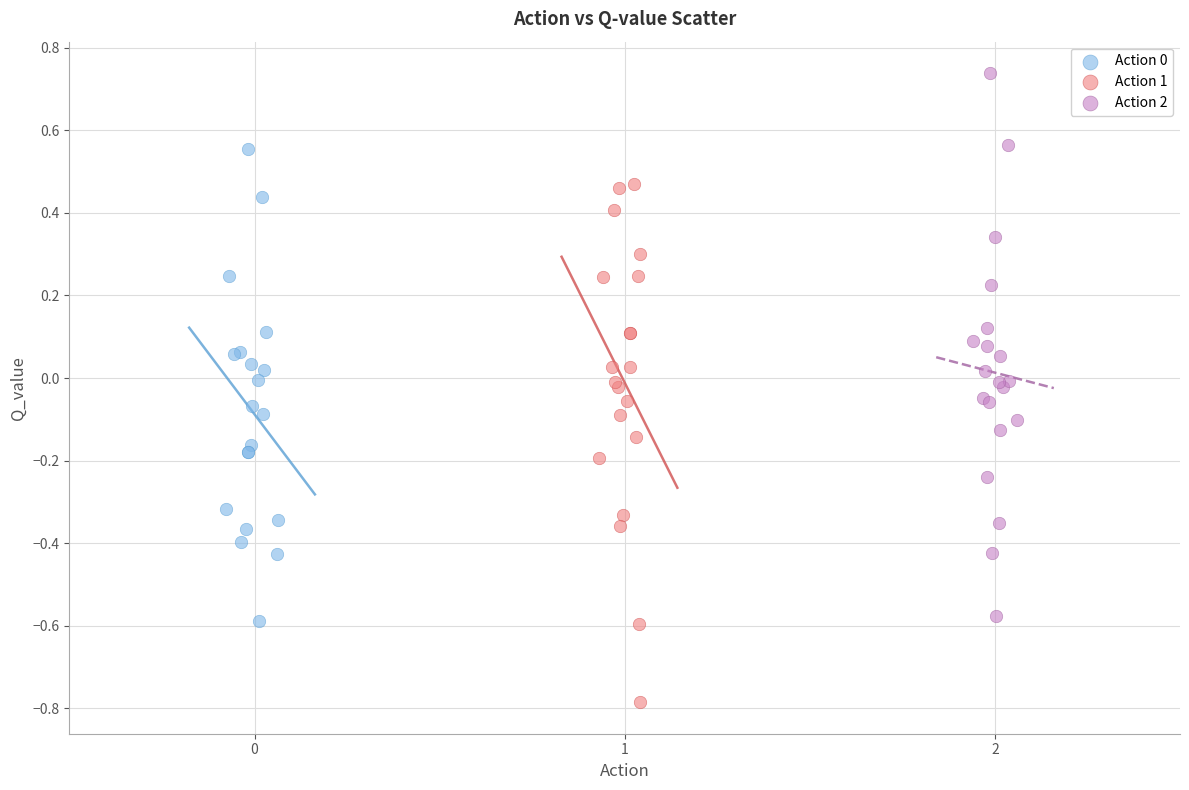

Which series has the largest Y range (max minus min)?

Action 2